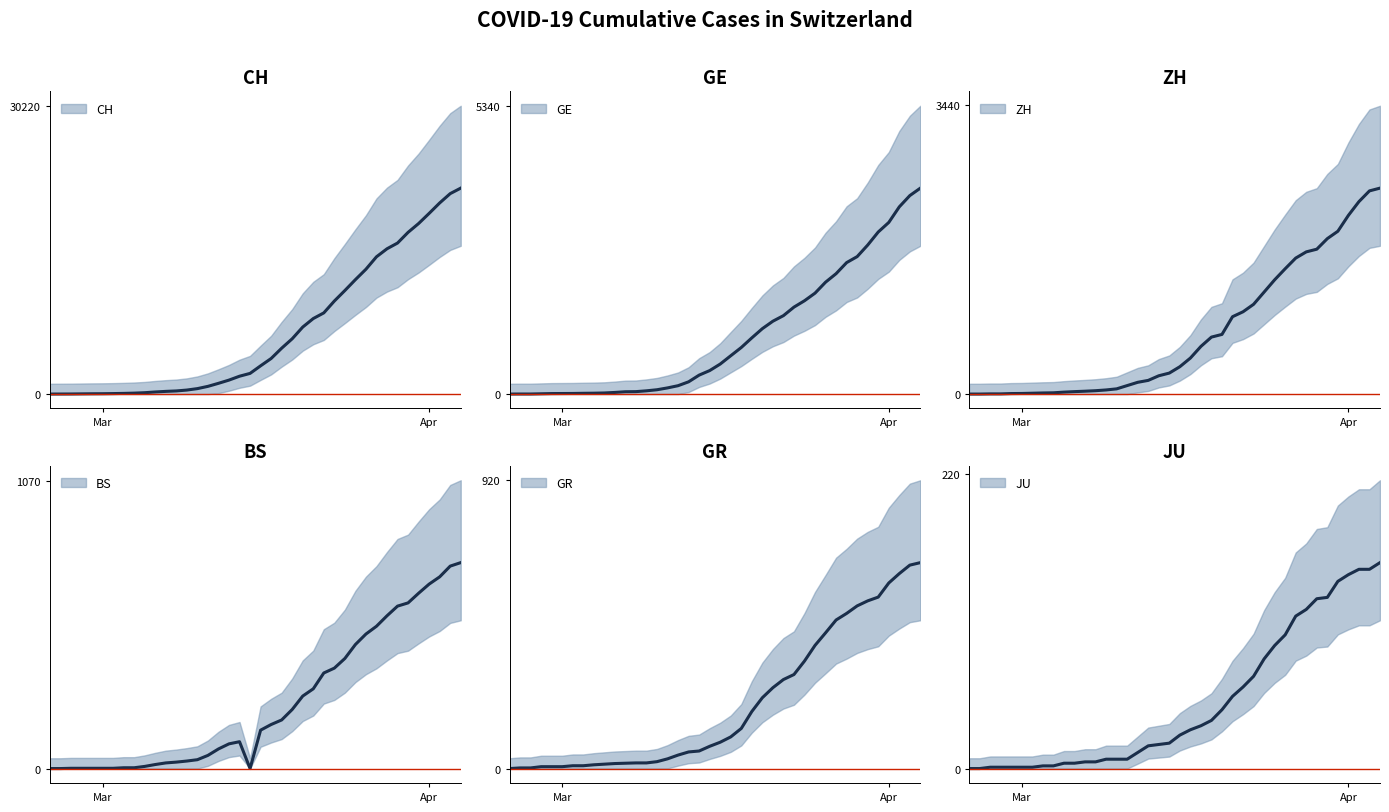

True or false: BS and CH intersect in this chart.

False